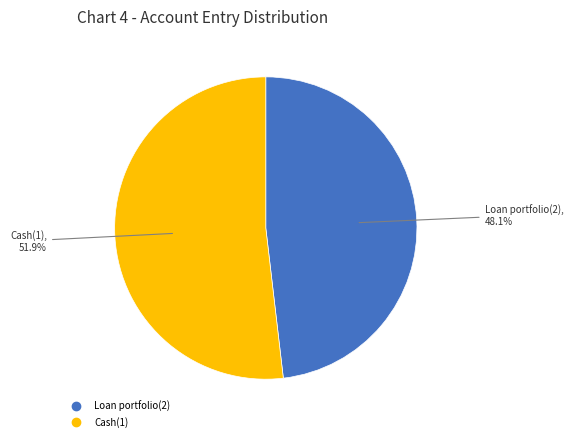

Which category has the biggest portion of the pie?

Cash(1)